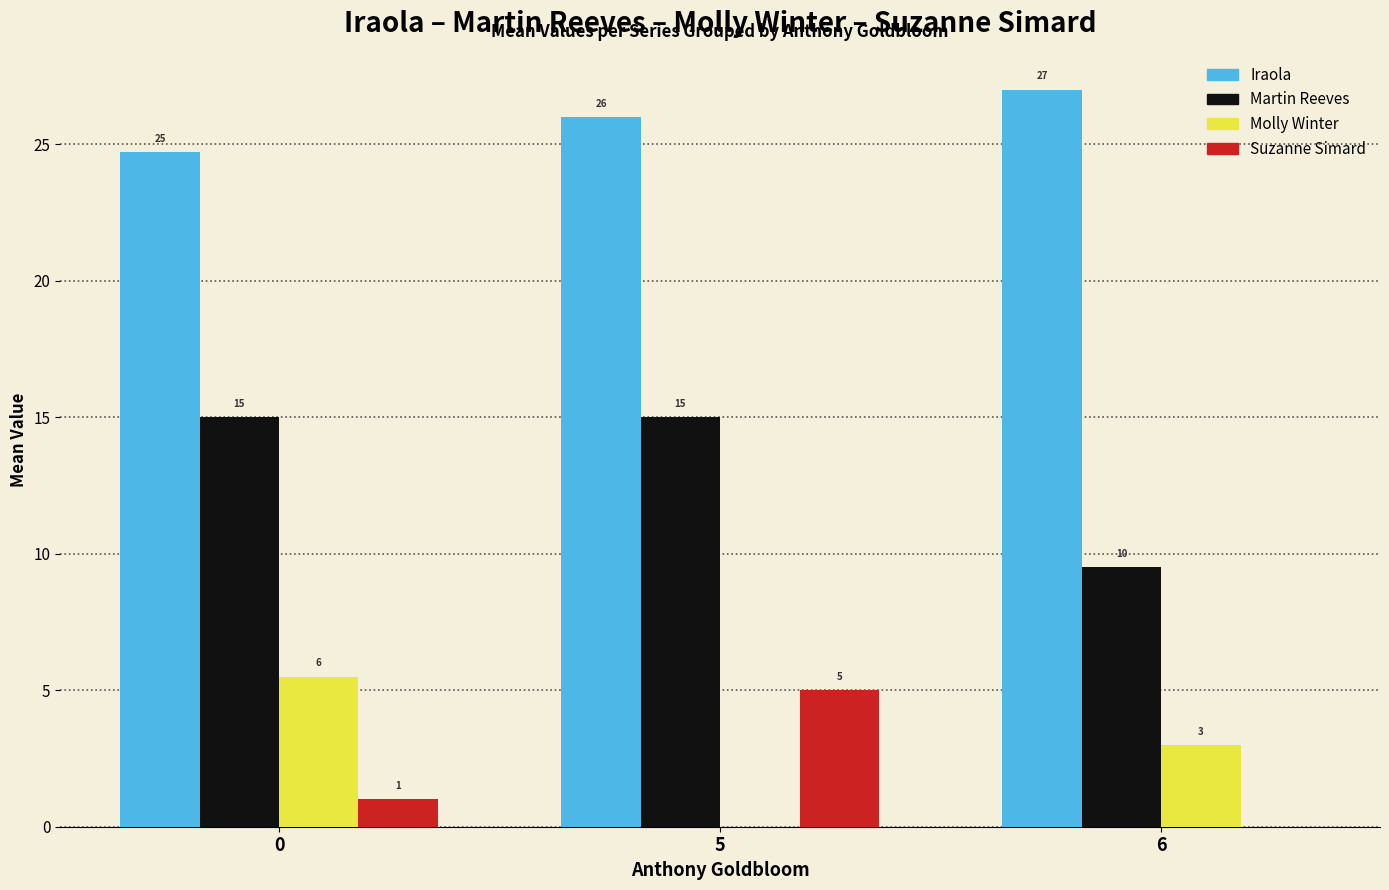

The value of Molly Winter at 0 is 1.1. True or false?

False